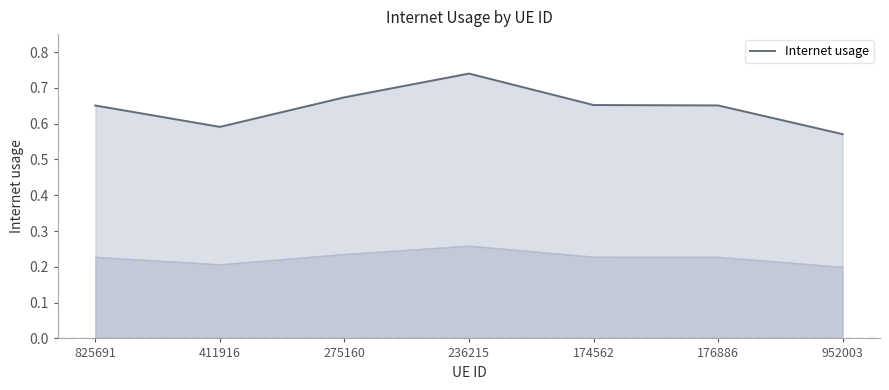

What is the sum of all values?

4.5